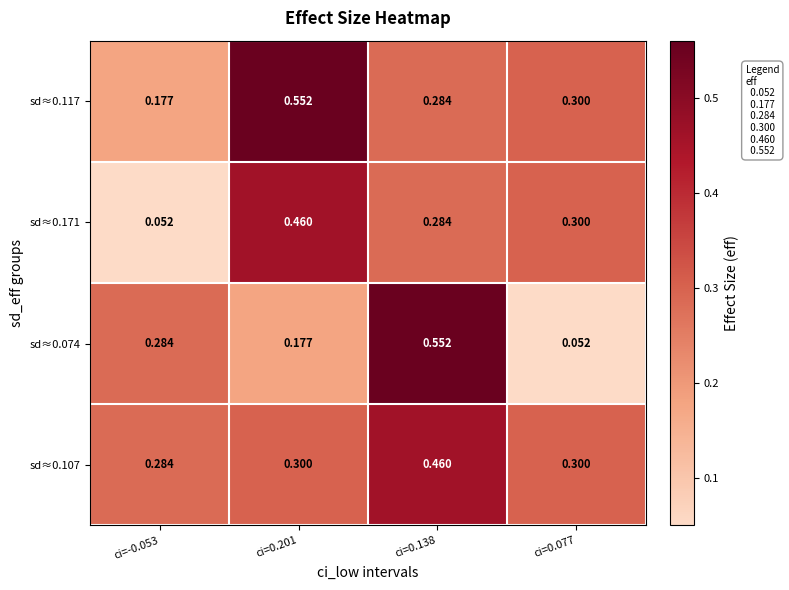

Is the value of sd≈0.107 at ci=0.201 greater than the value of sd≈0.117 at ci=0.201?

No